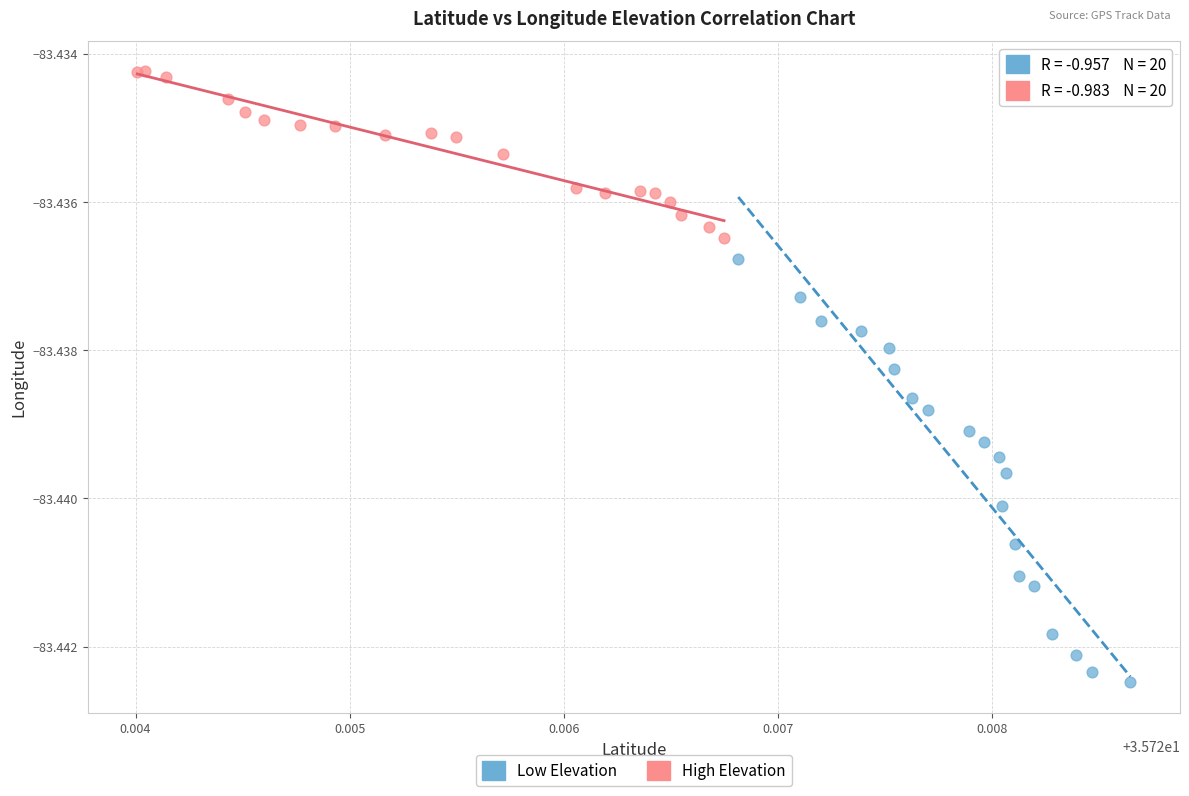

Which series has the widest spread of Y values?

Low Elevation